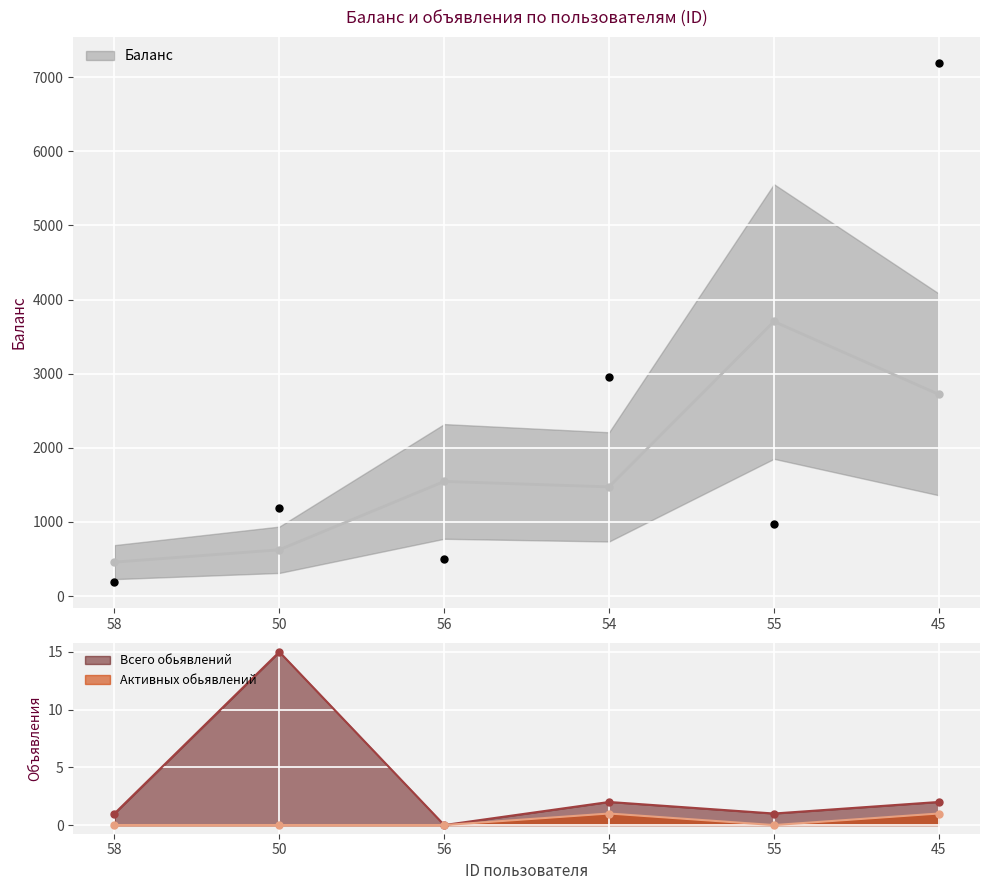

What are all the series names shown in the legend?

Баланс, Всего обьявлений, Активных обьявлений